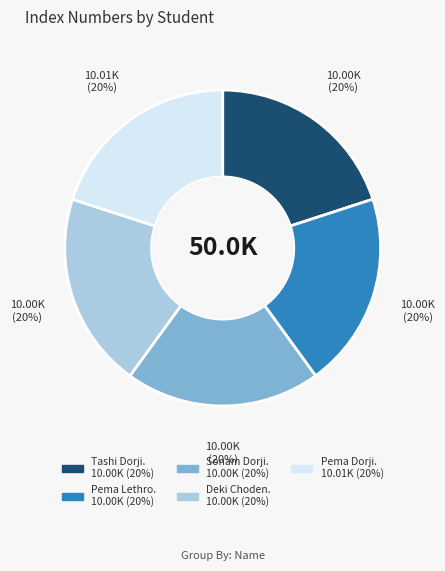

Count the number of slices in the pie.

5